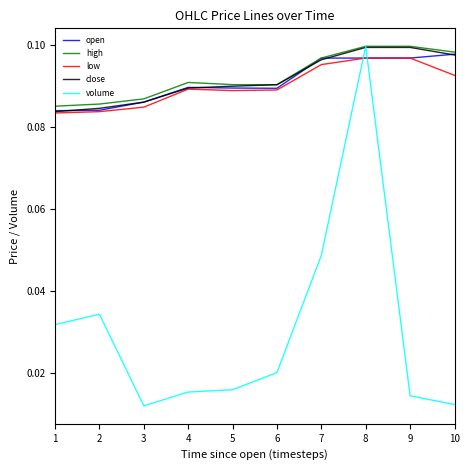

At which category is the sum across all series the highest?

8